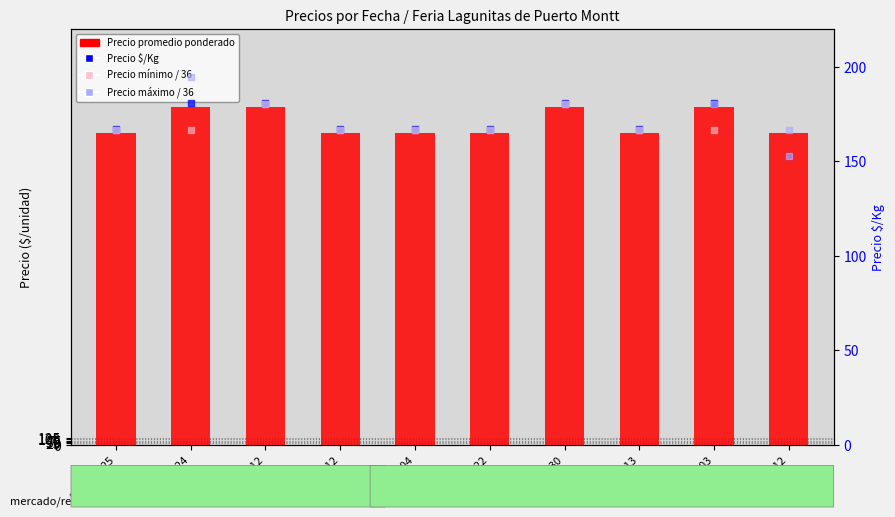

Which series has the largest total across all categories?

Precio promedio ponderado